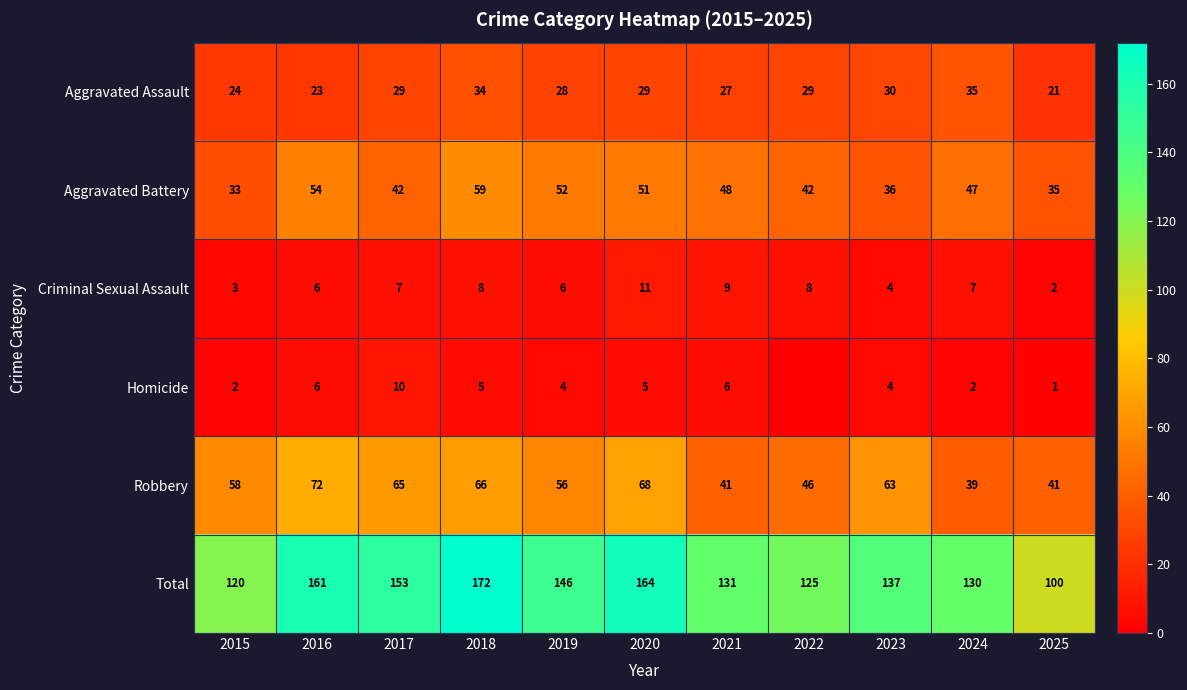

What is the spread (max minus min) of values at 2020?

159